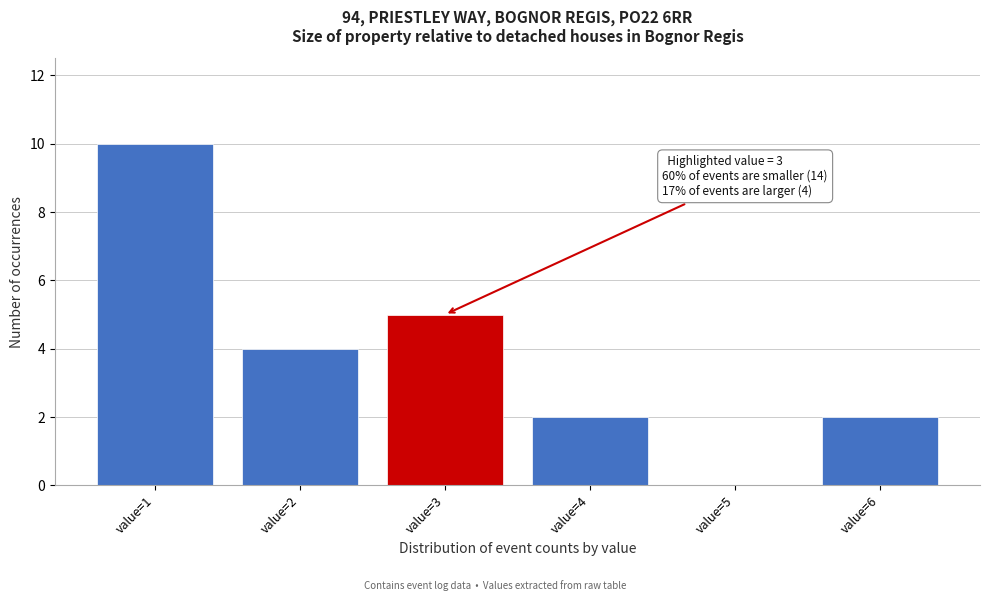

Reading left to right, transcribe all the data shown in this chart.

value=1=10	value=2=4	value=3=5	value=4=2	value=5=0	value=6=2